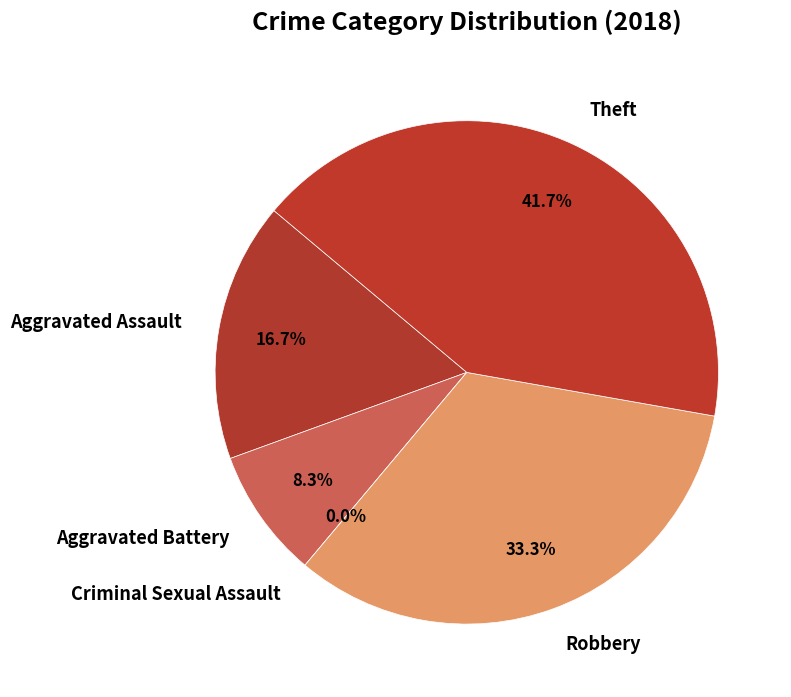

To the nearest percent, what percentage of the pie is Aggravated Battery?

8%